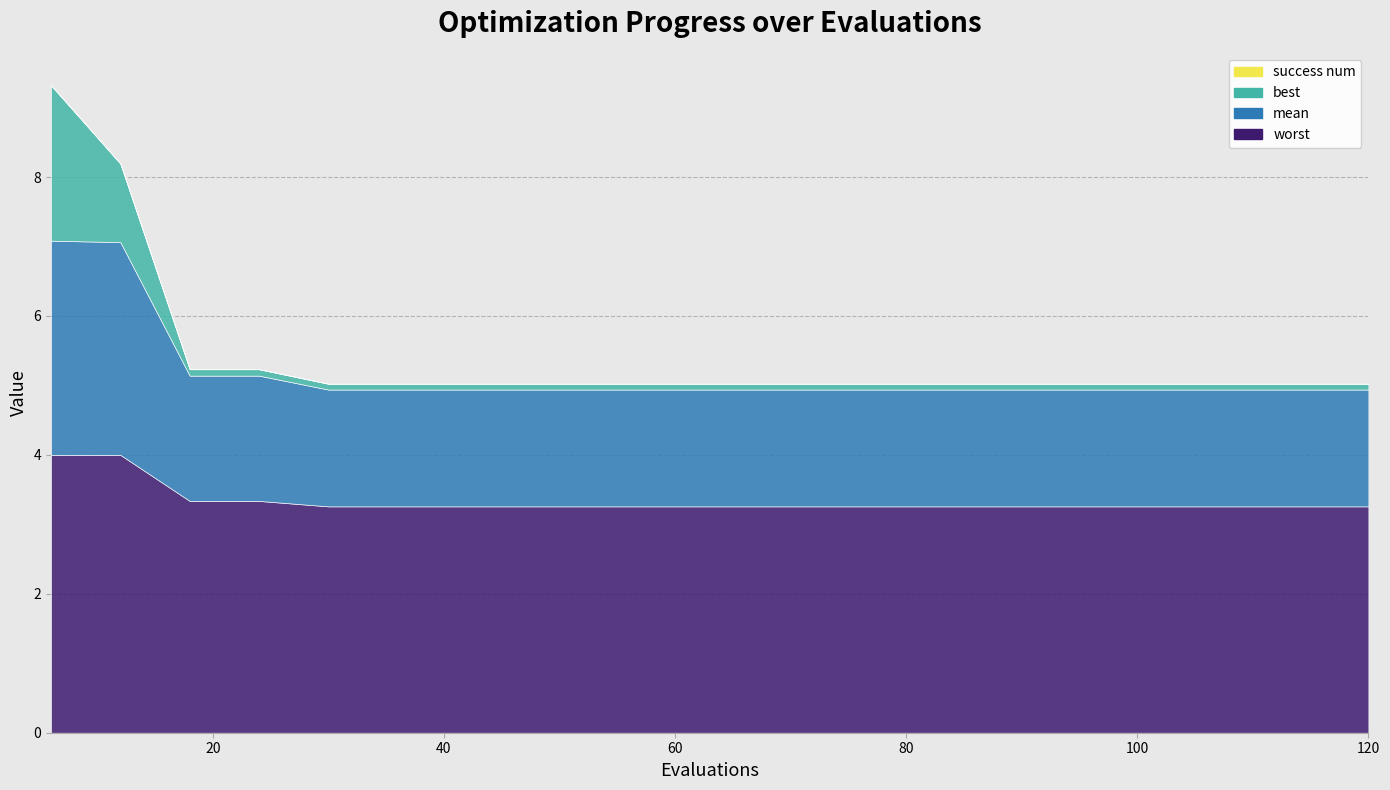

True or false: worst has a value of 5.0 at 108.

False